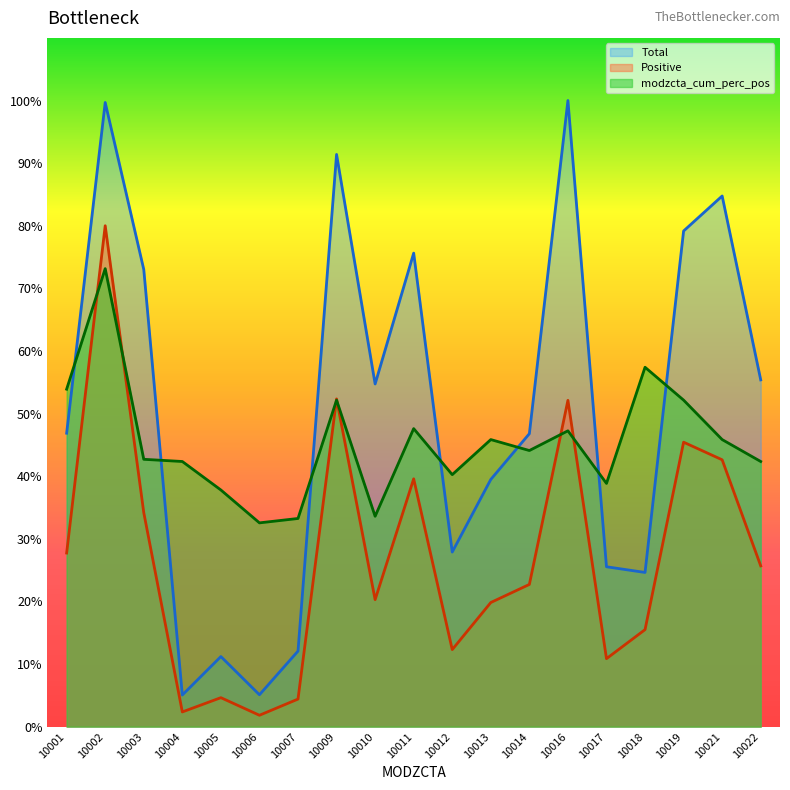

True or false: Positive and Total intersect in this chart.

False